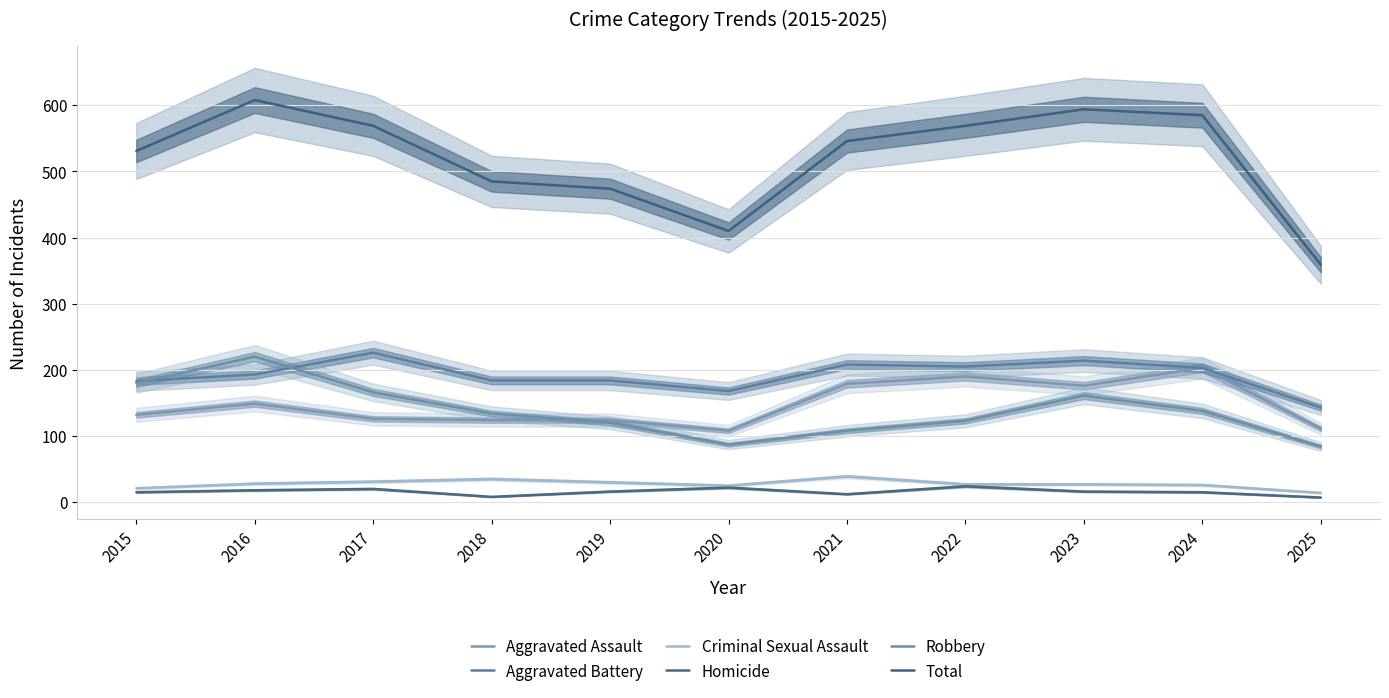

At which category is the sum across all series the highest?

2016